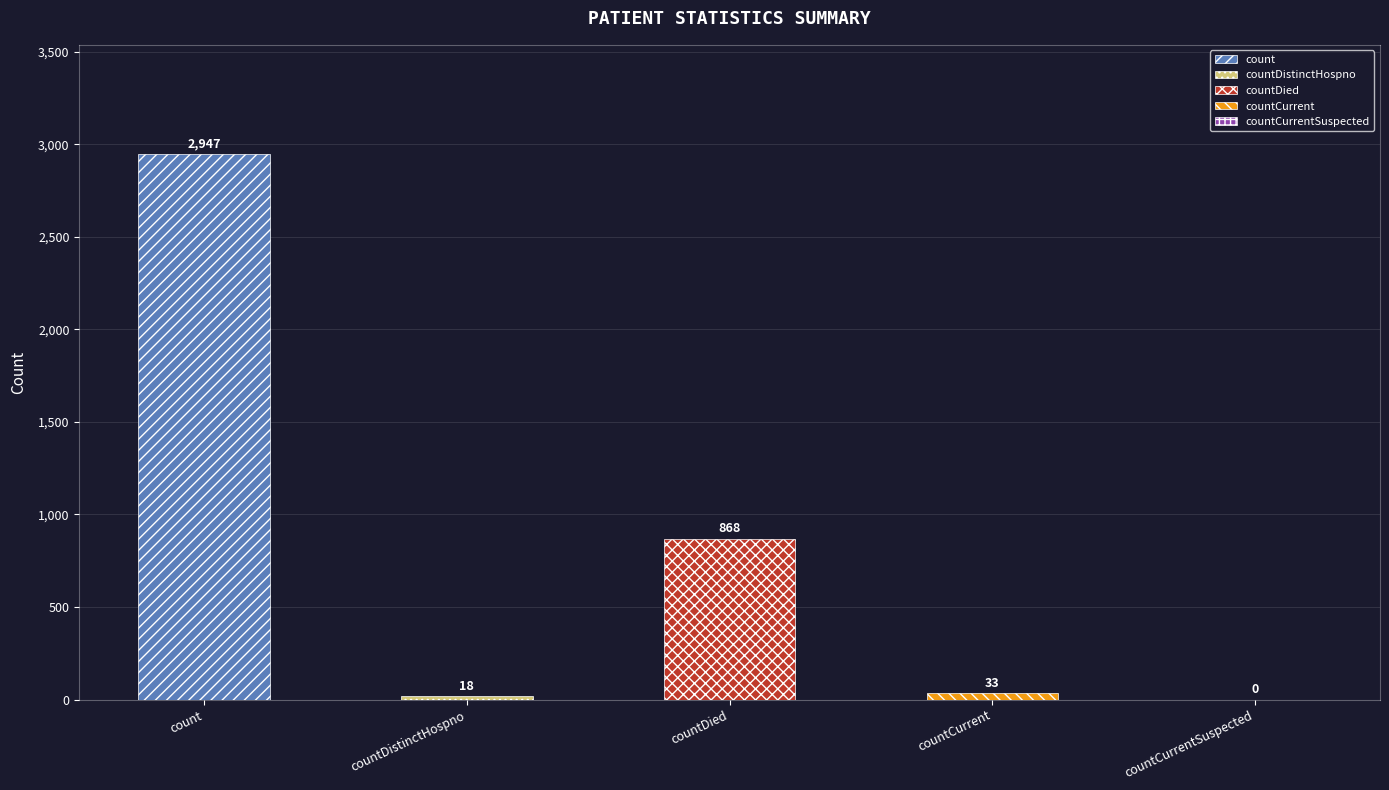

At which label does the data first exceed 33?

count